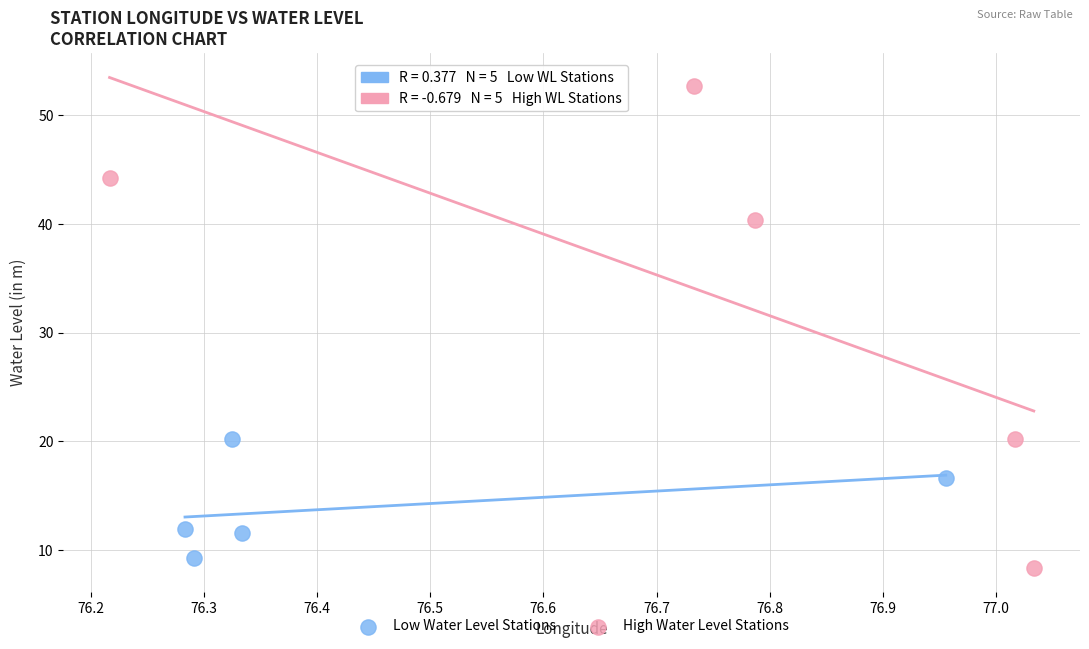

Which series has the largest Y range (max minus min)?

High Water Level Stations